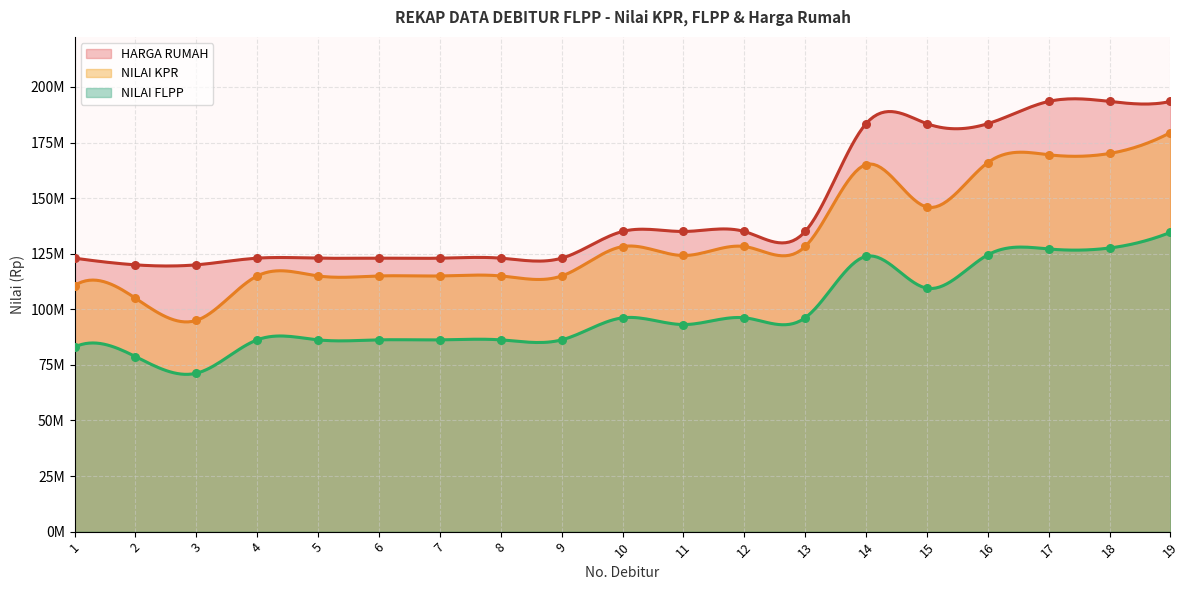

Which series has the largest total across all categories?

HARGA RUMAH